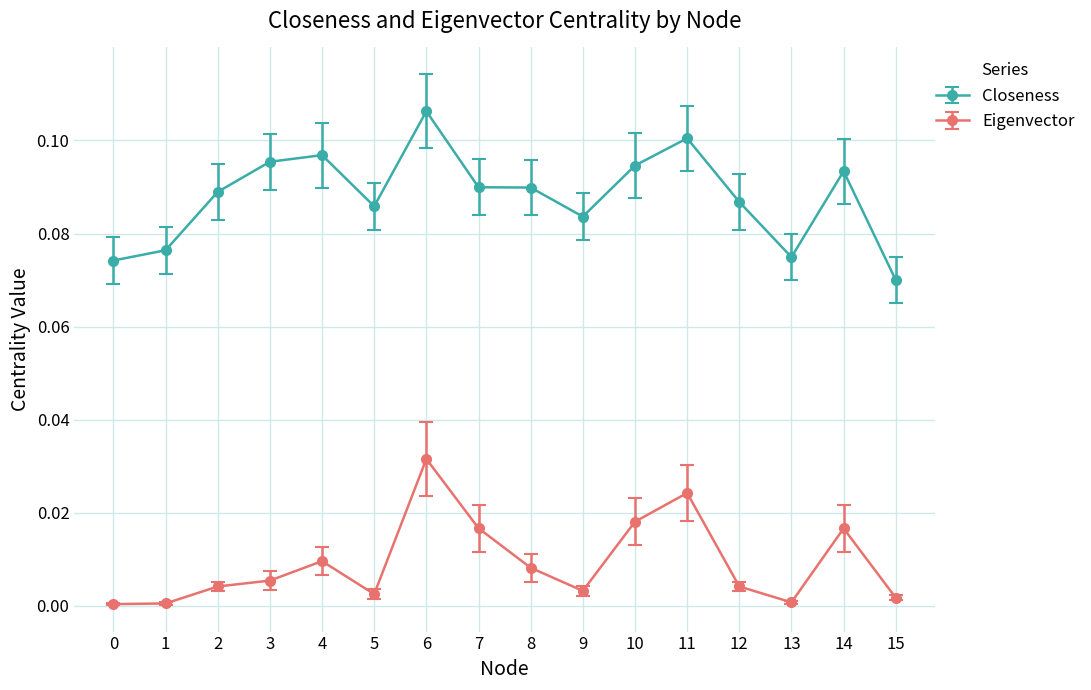

At which category is the sum across all series the highest?

6